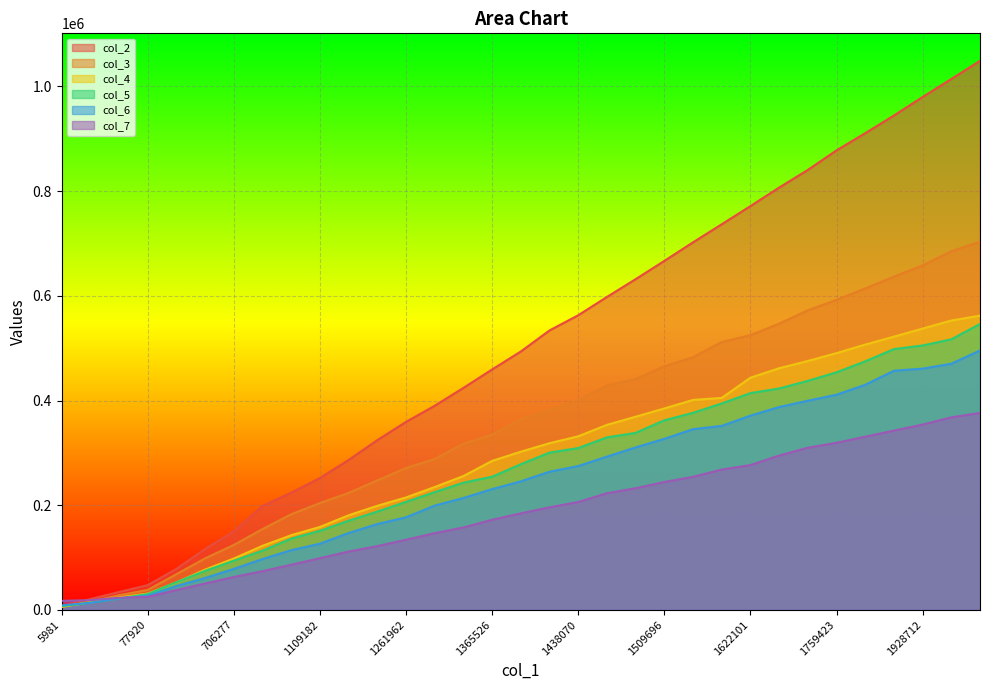

What is the minimum value for col_2?

6641